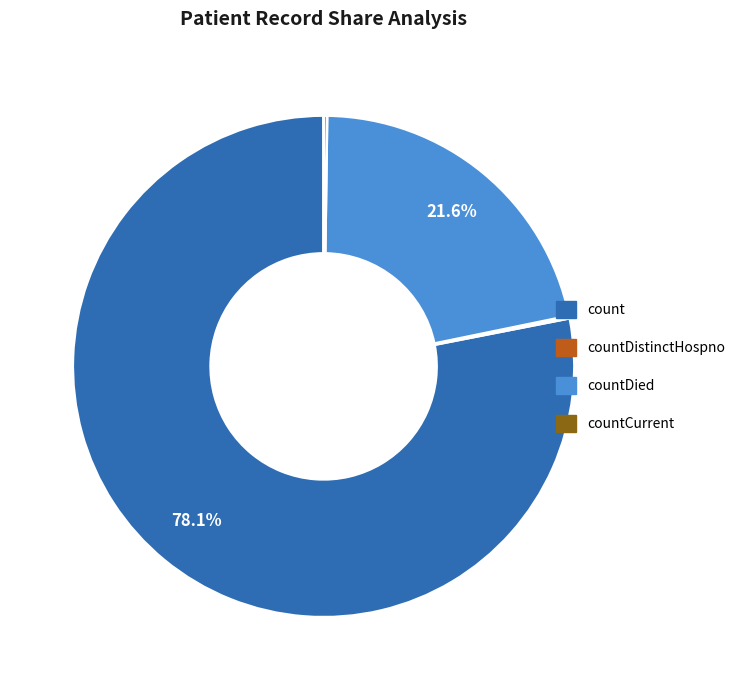

Does any single category account for the majority?

Yes